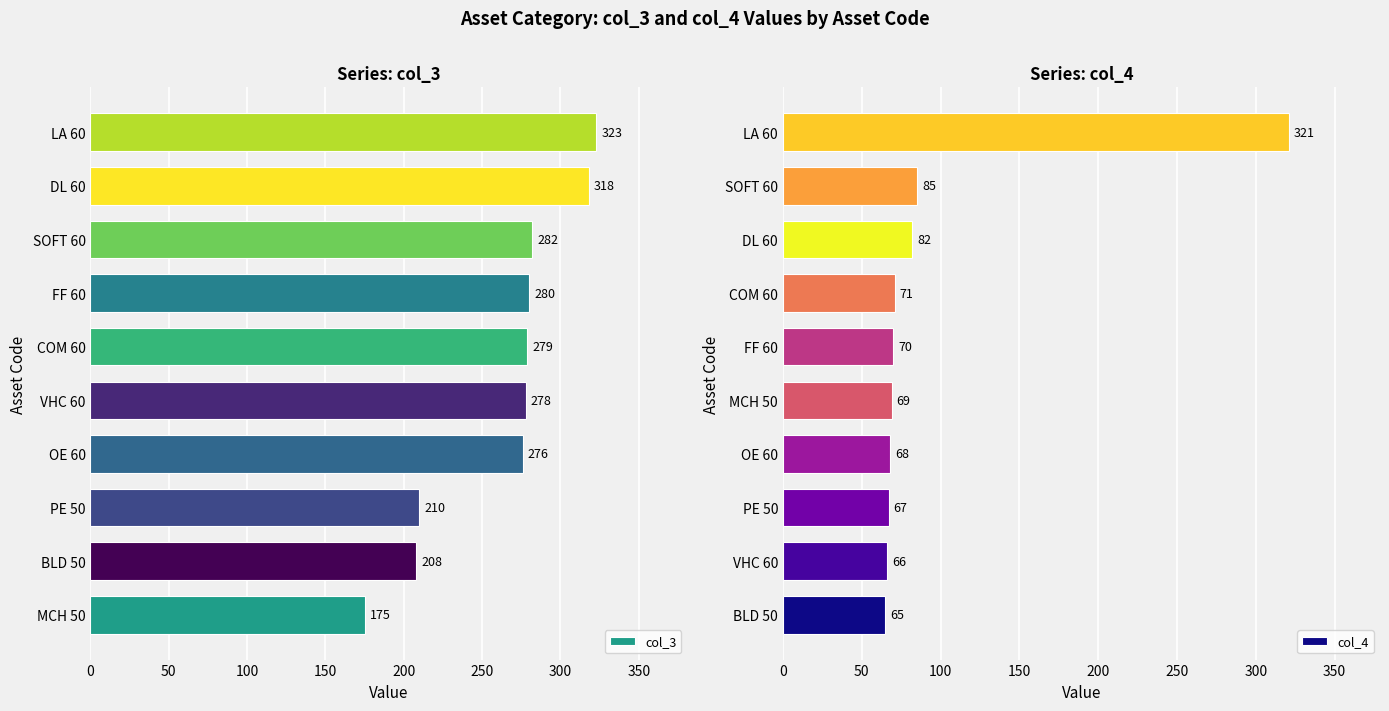

What is the average value of the col_3 series?

263